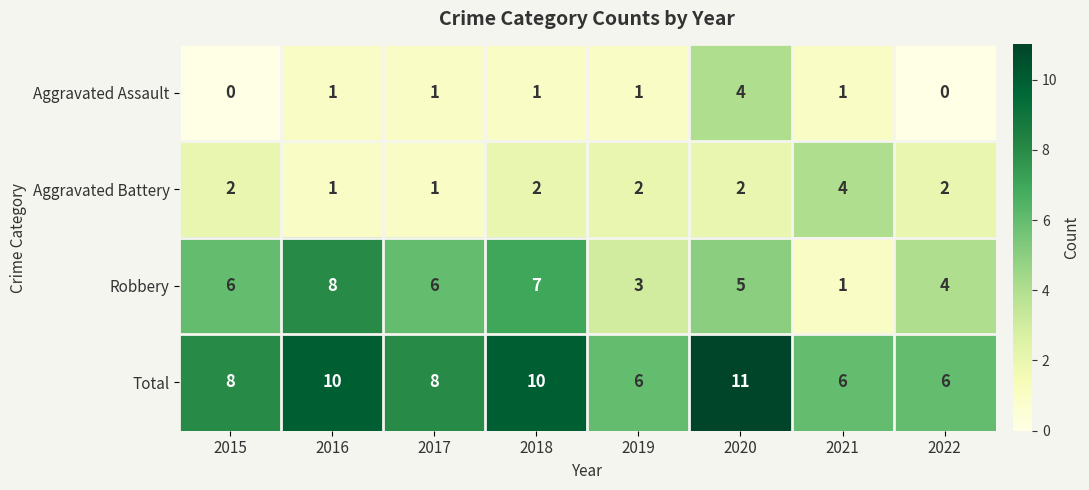

Is the value of Aggravated Assault at 2022 greater than the value of Total at 2020?

No